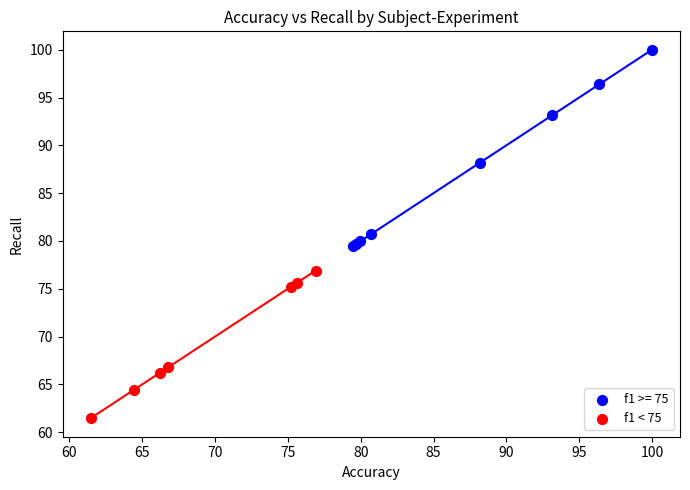

Which series reaches the minimum Y coordinate?

f1 < 75